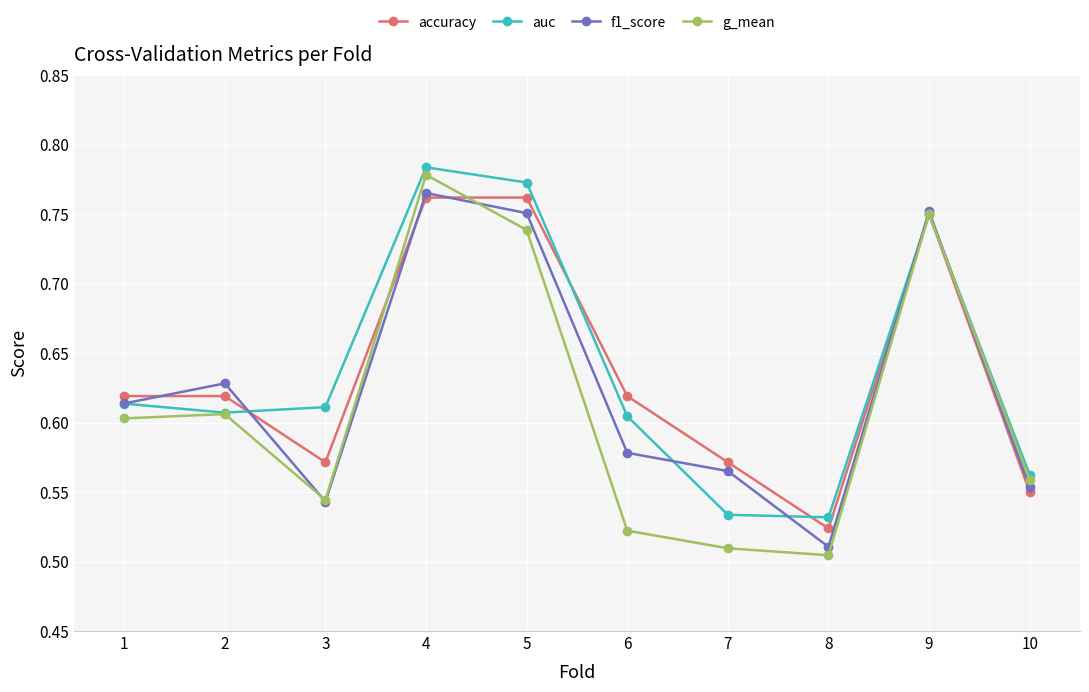

True or false: accuracy and g_mean intersect in this chart.

True